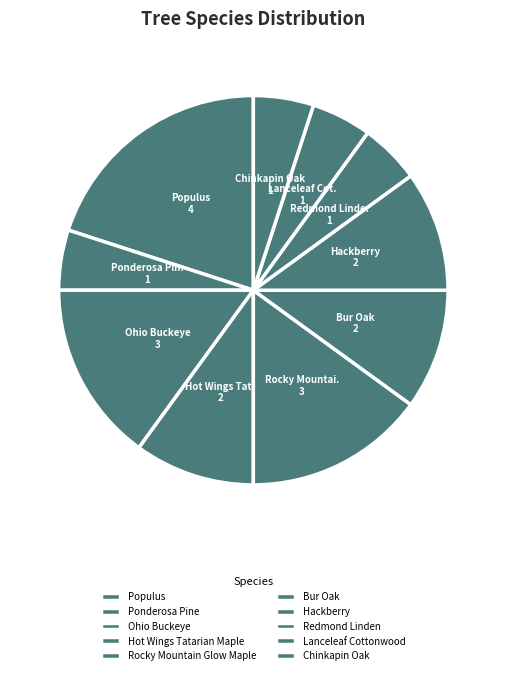

Is Ohio Buckeye the majority of the pie?

No